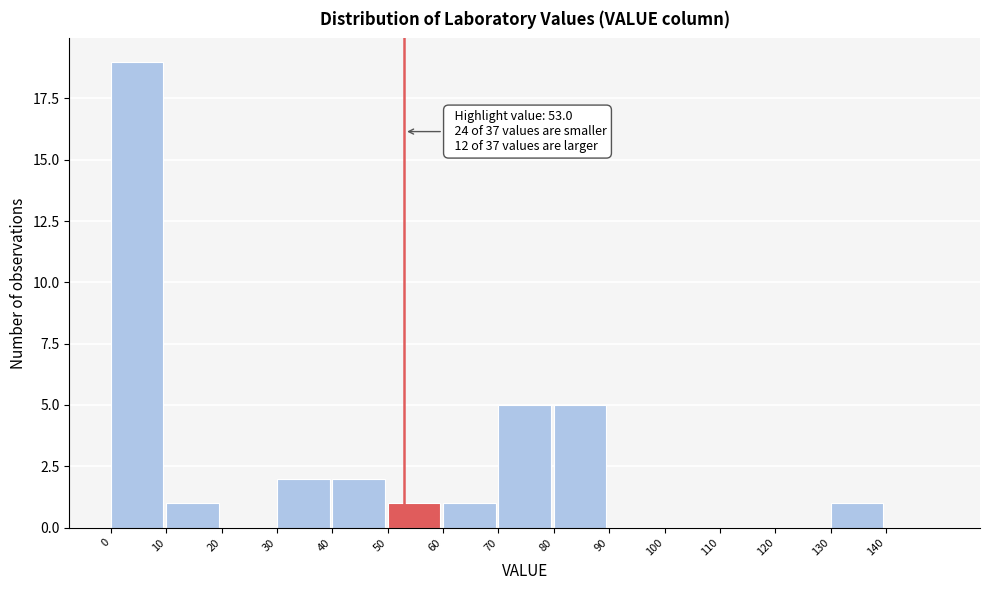

Over which range of the x-axis is the bar tallest?

0 to 10